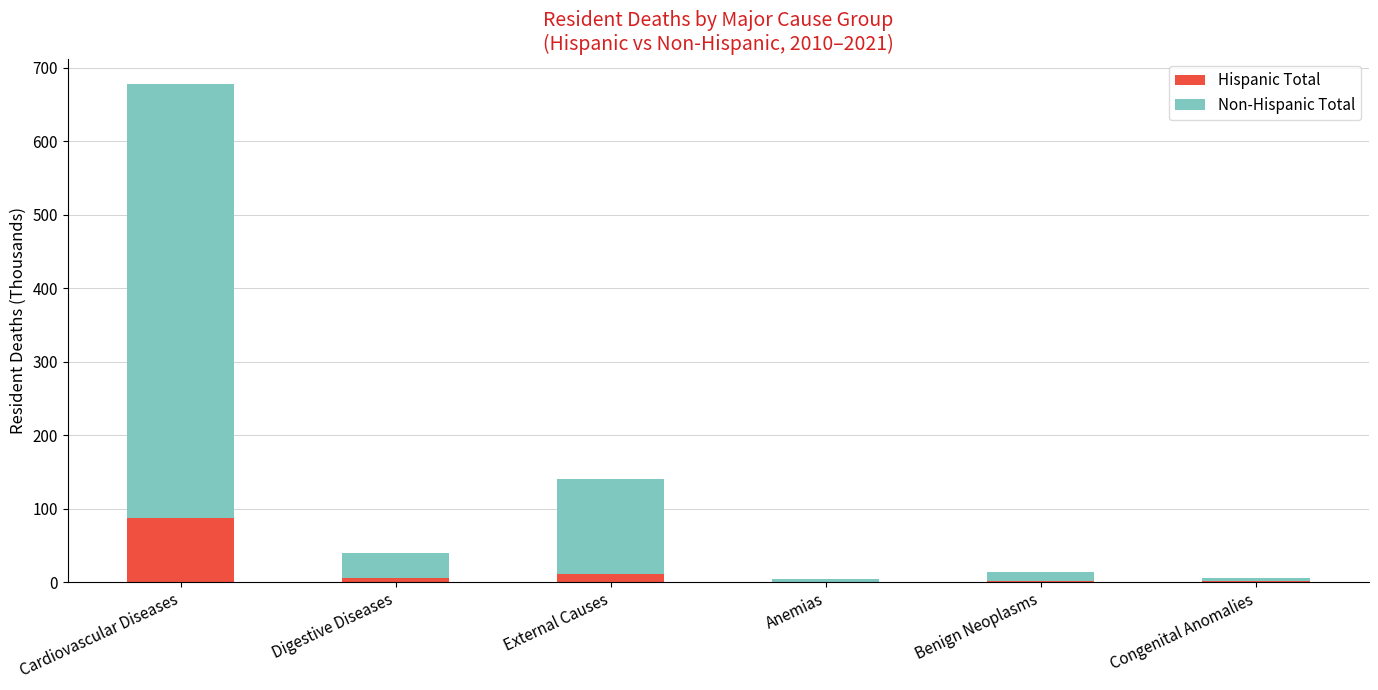

What value does the Hispanic Total series have at Cardiovascular Diseases?

87.3